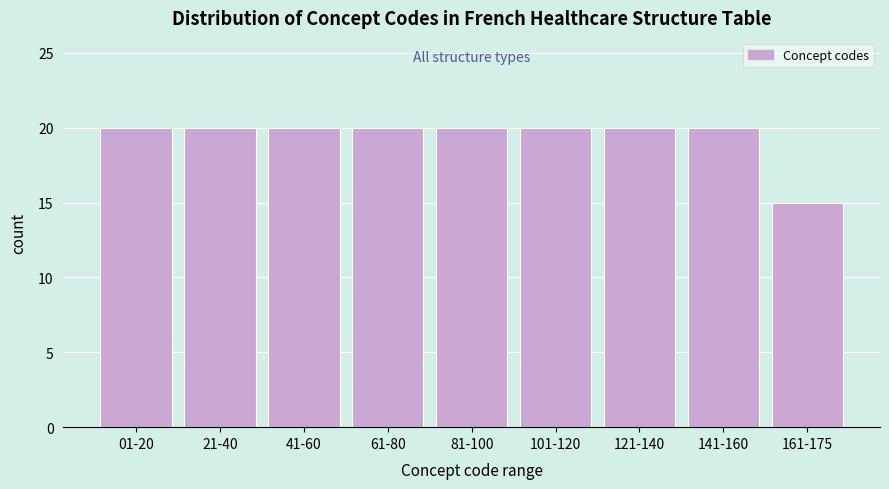

Reading left to right, list all the values displayed in this chart.

01-20=20	21-40=20	41-60=20	61-80=20	81-100=20	101-120=20	121-140=20	141-160=20	161-175=15